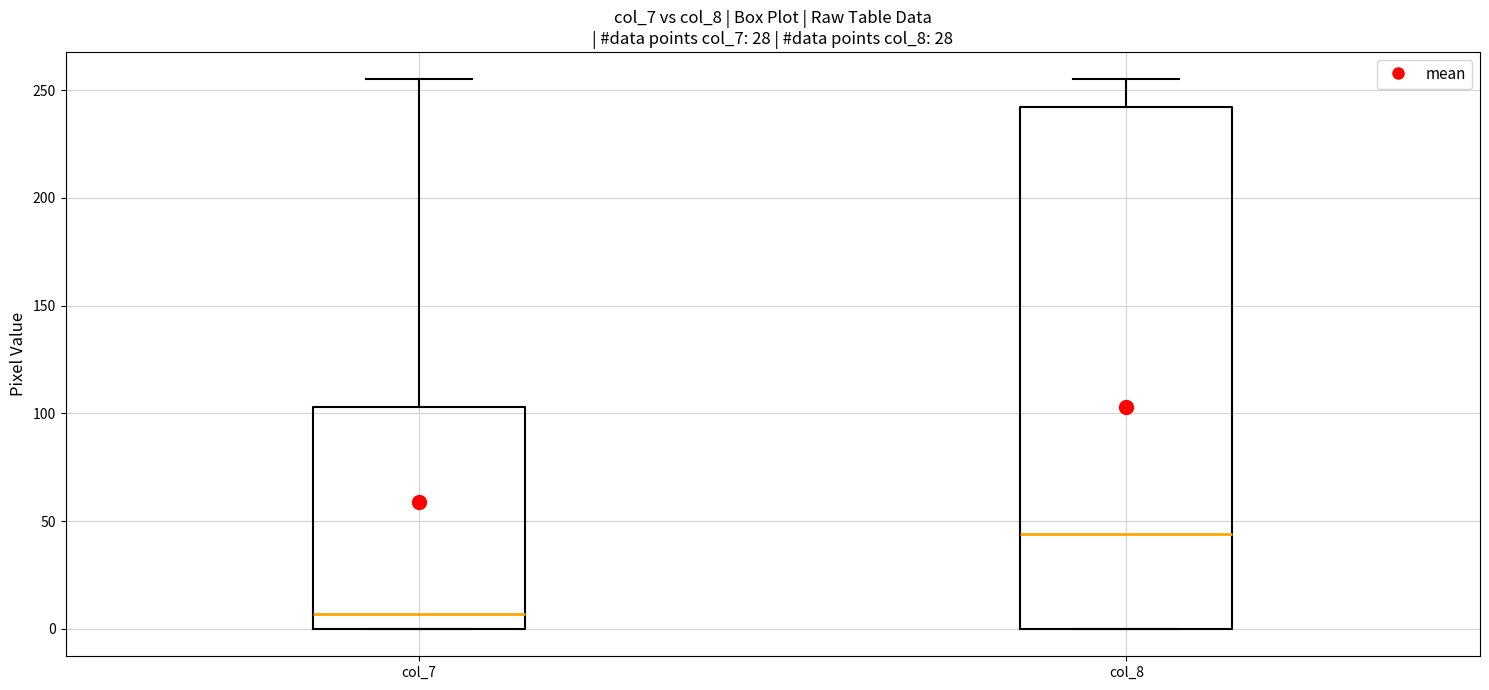

Reading left to right, read every box against the y-axis: the position of its median line, the range the box covers, and the ends of its whiskers. The values are not printed on the chart, so give them approximately, as read against the axis.

col_7: median 5, box 0 to 105, whiskers 0 to 255
col_8: median 45, box 0 to 240, whiskers 0 to 255